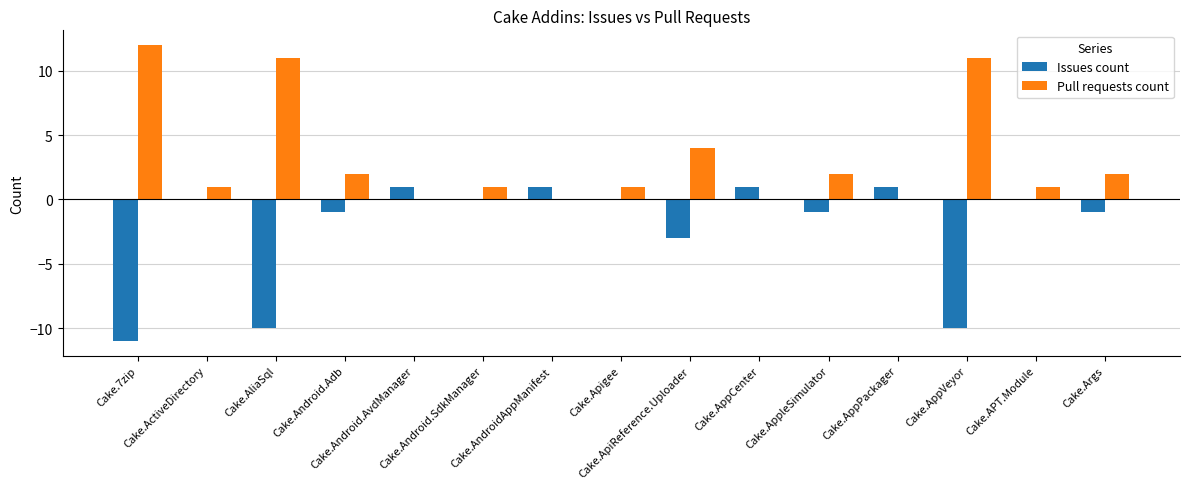

What is the total value across all series at Cake.AppPackager?

1